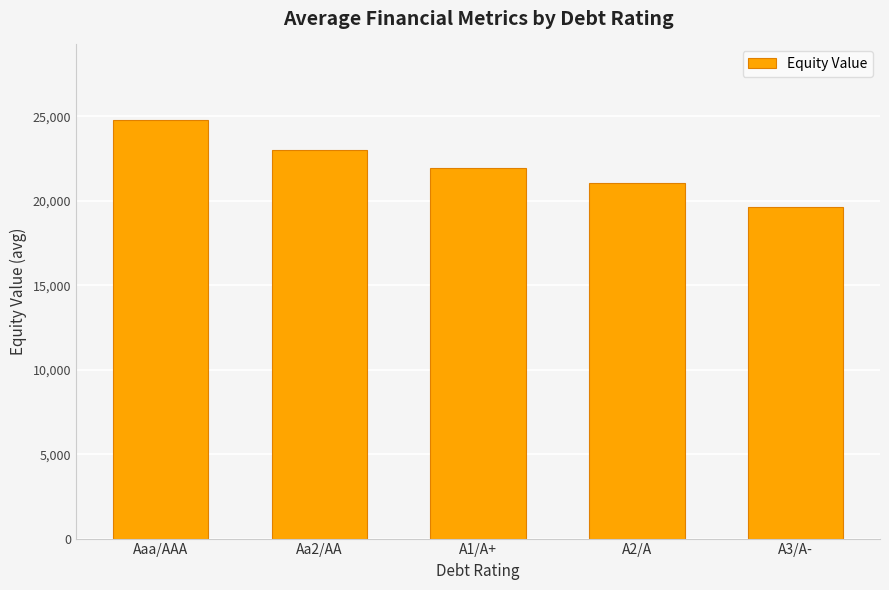

At which category does the chart reach its minimum across all series?

A3/A-